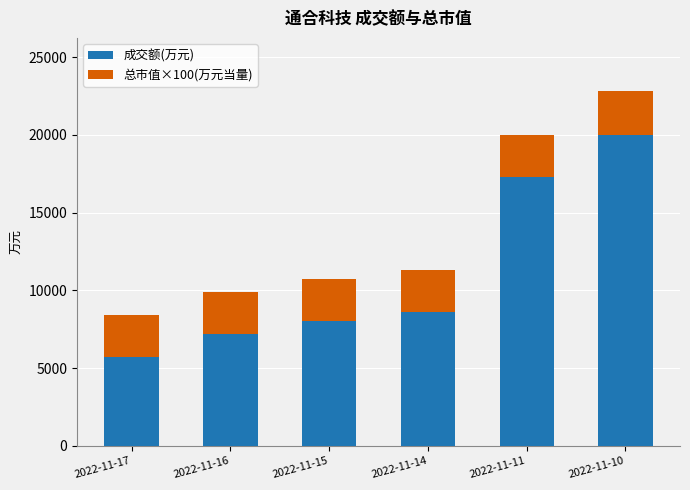

What is the value of the 成交额(万元) bar at the 3rd from the left?

8009